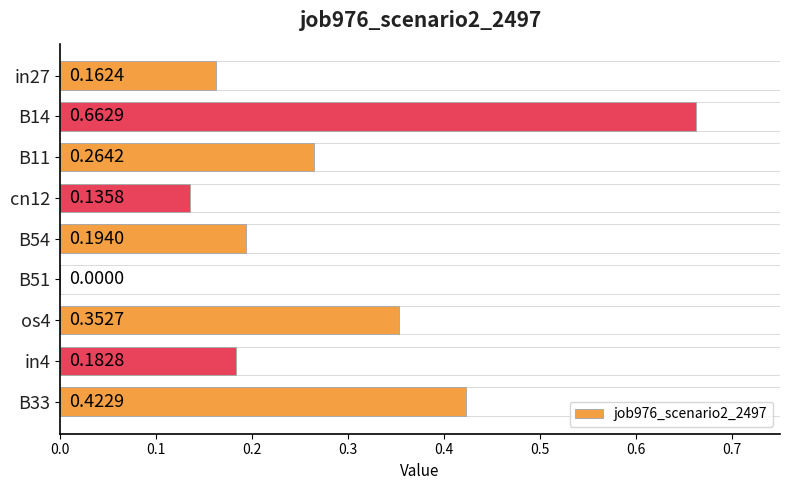

What is the change in value from cn12 to os4?

+0.2